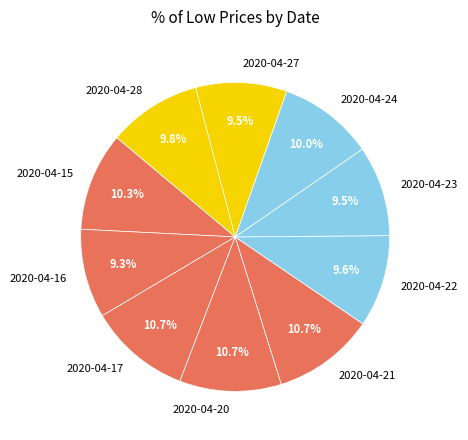

Count the number of slices in the pie.

10